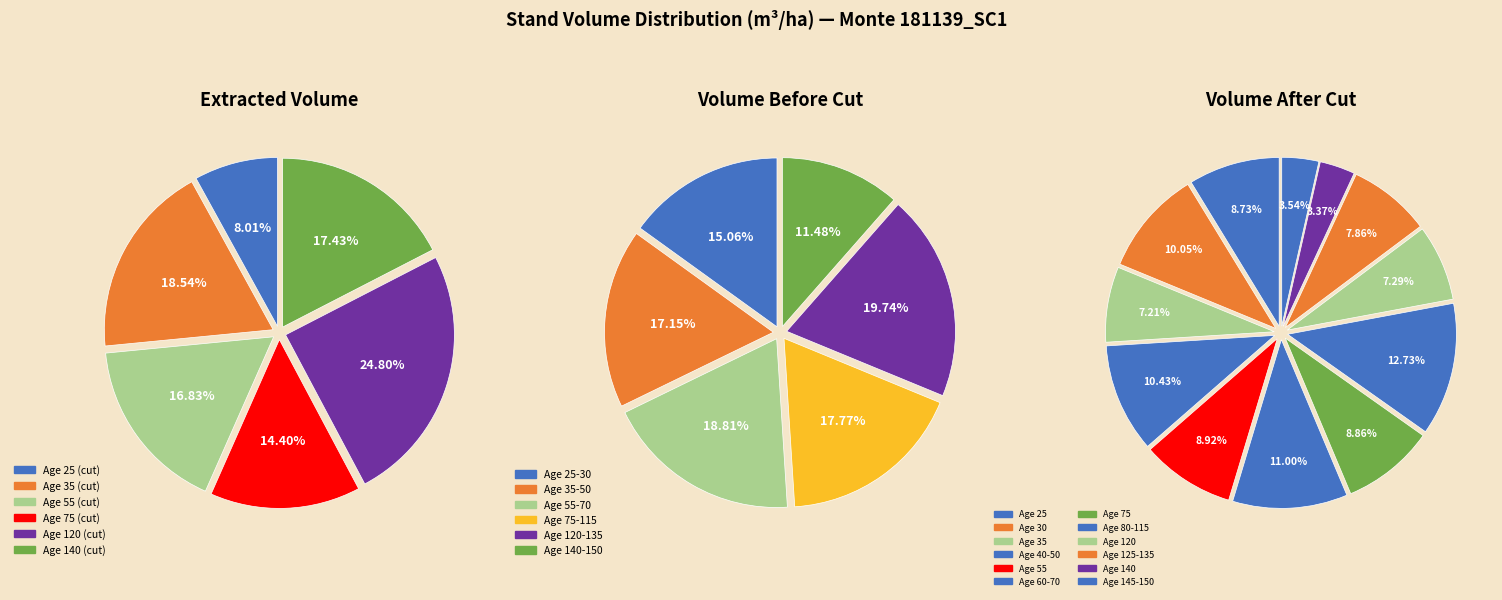

Is it true that 60 is 1% of the pie?

False